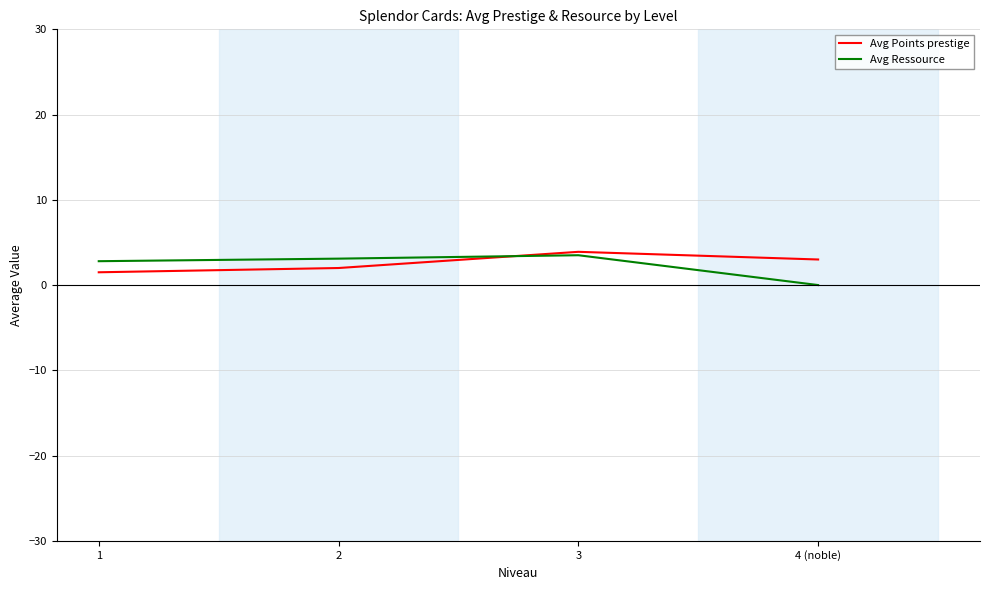

The value of Avg Points prestige at 4 (noble) is 3.0. True or false?

True